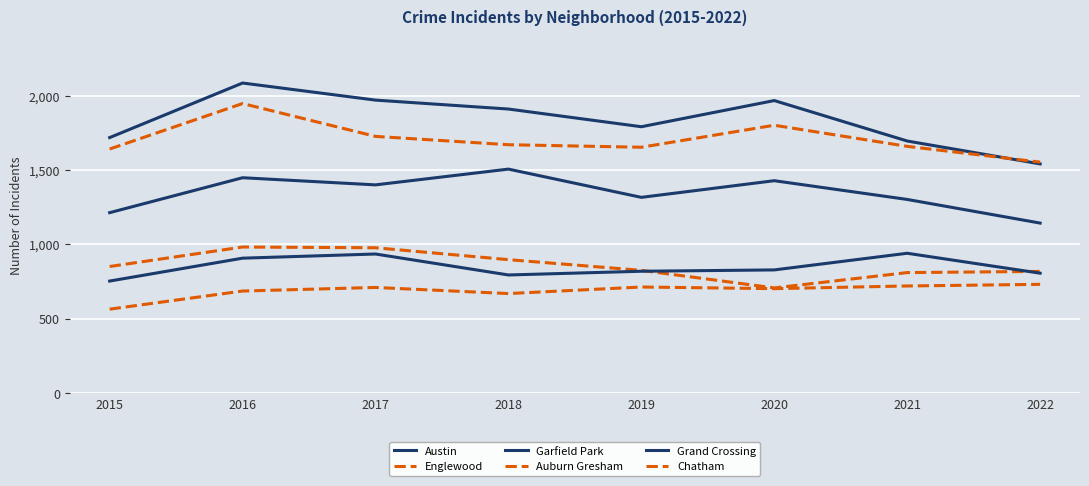

What is the difference between the second highest and minimum values in the Austin series?

429